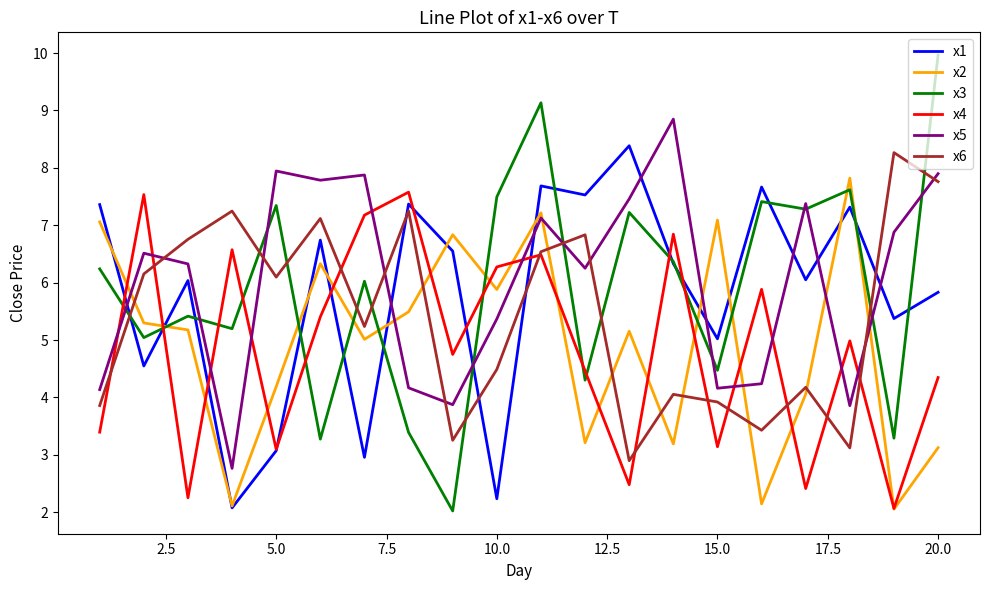

Is this an area chart (filled region under the line)?

No